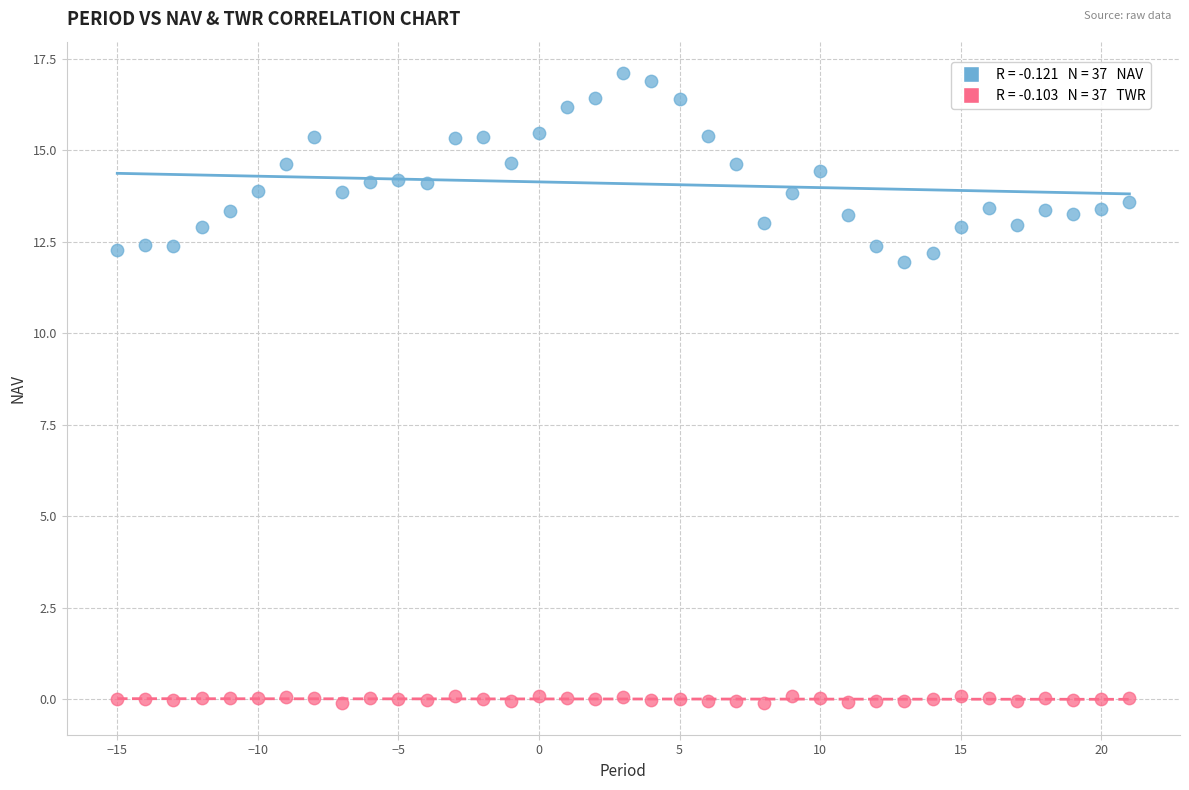

Across all data points, what is the range of X values (max minus min)?

36.0